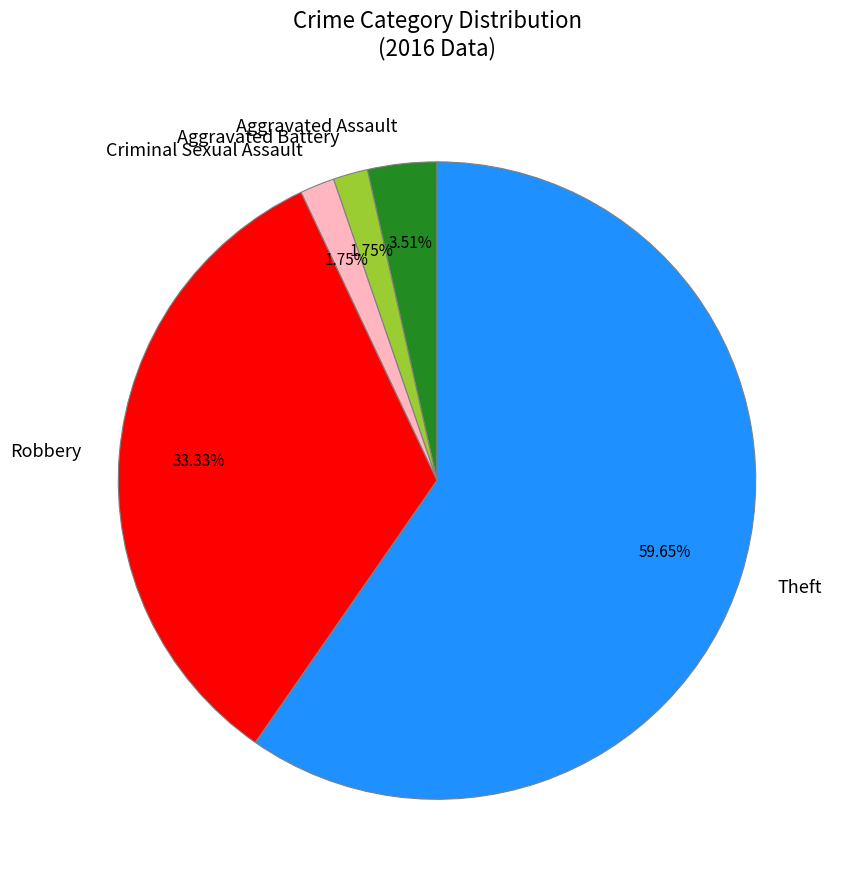

To the nearest percent, what is the combined percentage of Aggravated Assault and Criminal Sexual Assault?

5%